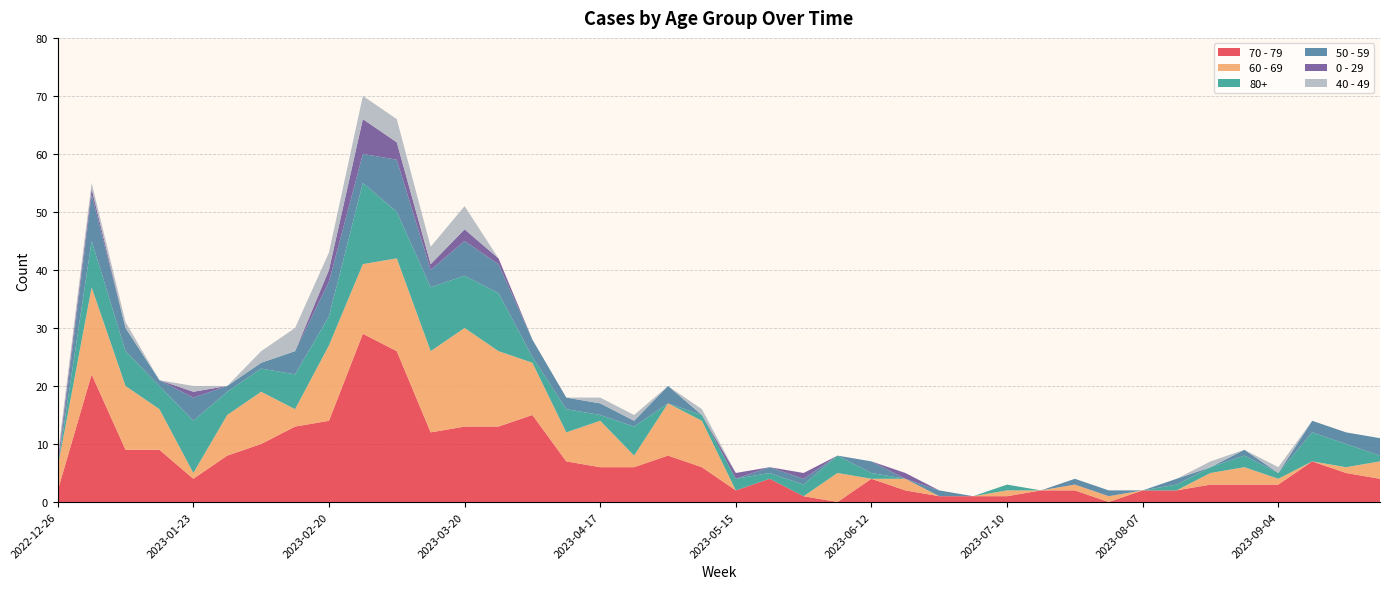

Reading left to right, extract all data points from this chart.

70 - 79: 2	22	9	9	4	8	10	13	14	29	26	12	13	13	15	7	6	6	8	6	2	4	1	0	4	2	1	1	1	2	2	0	2	2	3	3	3	7	5	4
60 - 69: 4	15	11	7	1	7	9	3	13	12	16	14	17	13	9	5	8	2	9	8	0	0	0	5	0	2	0	0	1	0	1	1	0	0	2	3	1	0	1	3
80+: 0	8	6	4	9	4	4	6	5	14	8	11	9	10	1	4	1	5	0	1	2	1	2	3	1	0	0	0	1	0	0	0	0	1	1	2	1	5	4	1
50 - 59: 0	8	4	1	4	1	1	4	6	5	9	3	6	5	3	2	2	1	3	0	0	1	1	0	2	0	1	0	0	0	1	1	0	1	0	1	0	2	2	3
0 - 29: 1	1	0	0	1	0	0	0	2	6	3	1	2	1	0	0	0	0	0	0	1	0	1	0	0	1	0	0	0	0	0	0	0	0	0	0	0	0	0	0
40 - 49: 1	1	1	0	1	0	2	4	3	4	4	3	4	0	0	0	1	1	0	1	0	0	0	0	0	0	0	0	0	0	0	0	0	0	1	0	1	0	0	0